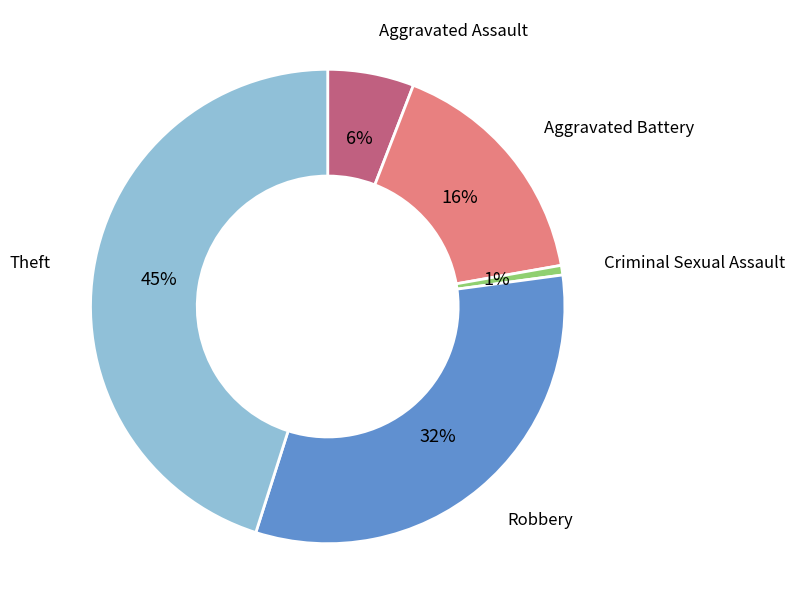

Is there any slice that represents more than half of the pie?

No